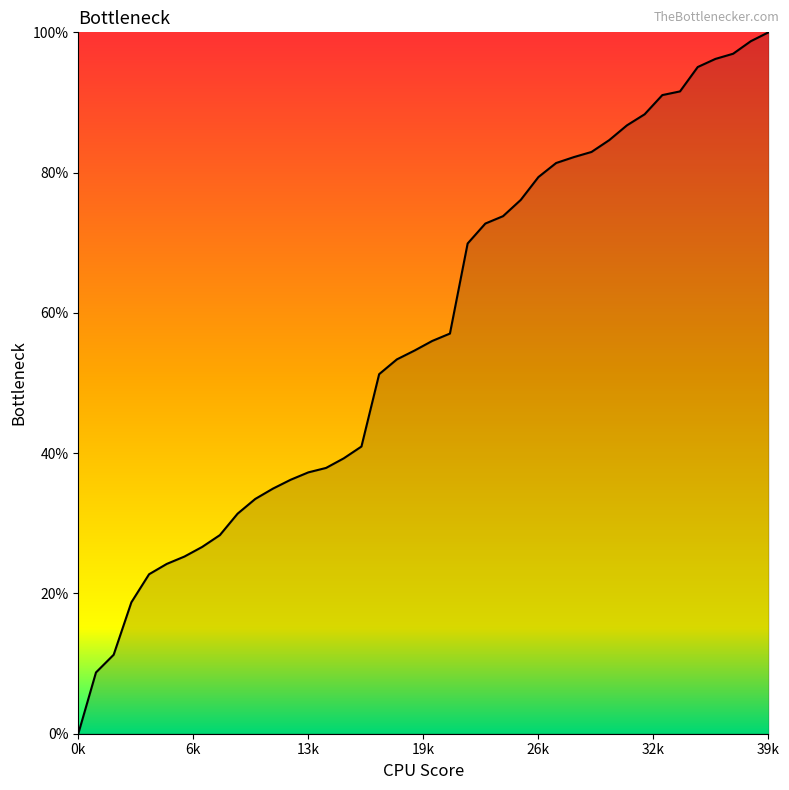

How many lines are shown in the chart?

1